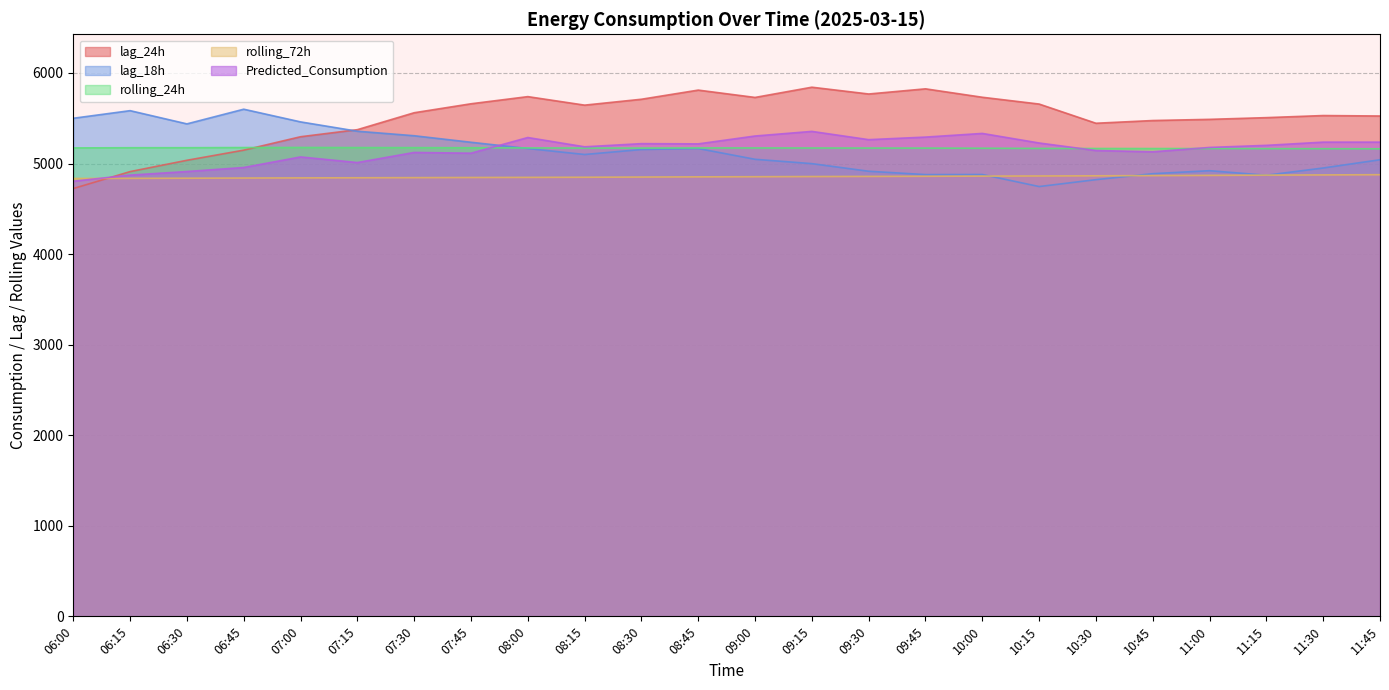

What are all the series names shown in the legend?

lag_24h, lag_18h, rolling_24h, rolling_72h, Predicted_Consumption